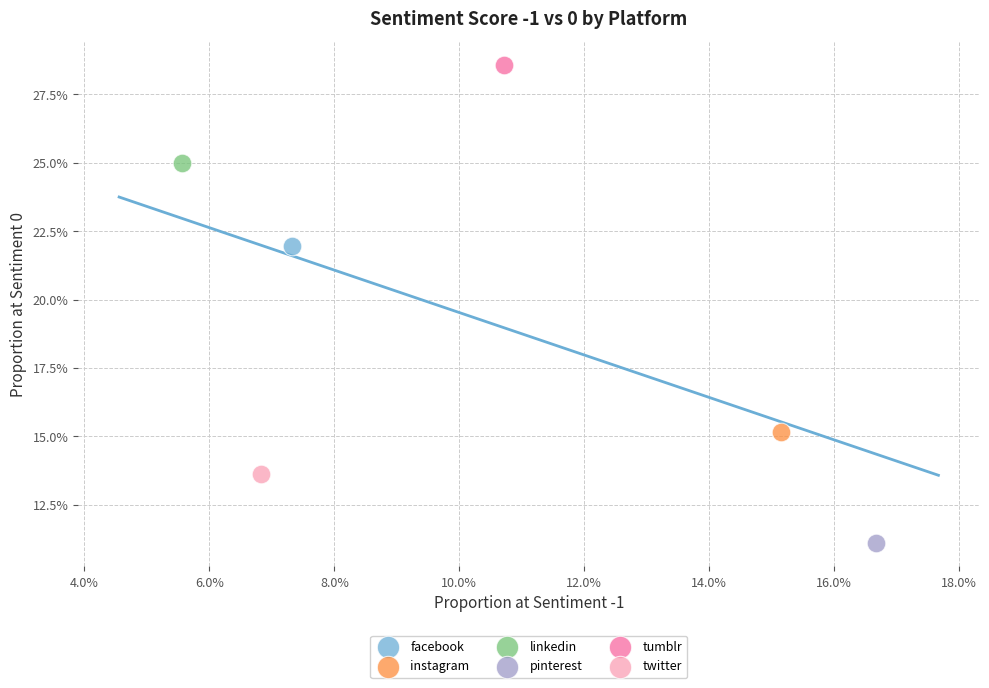

What are all the series names shown in the legend?

facebook, instagram, linkedin, pinterest, tumblr, twitter